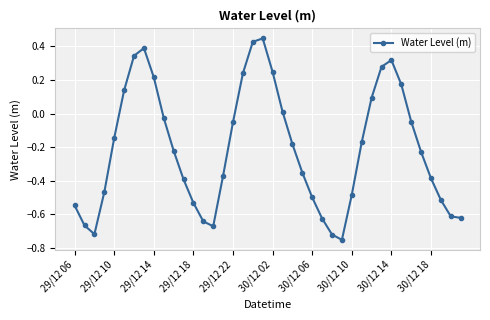

What is the difference between the second highest and minimum values?

1.2